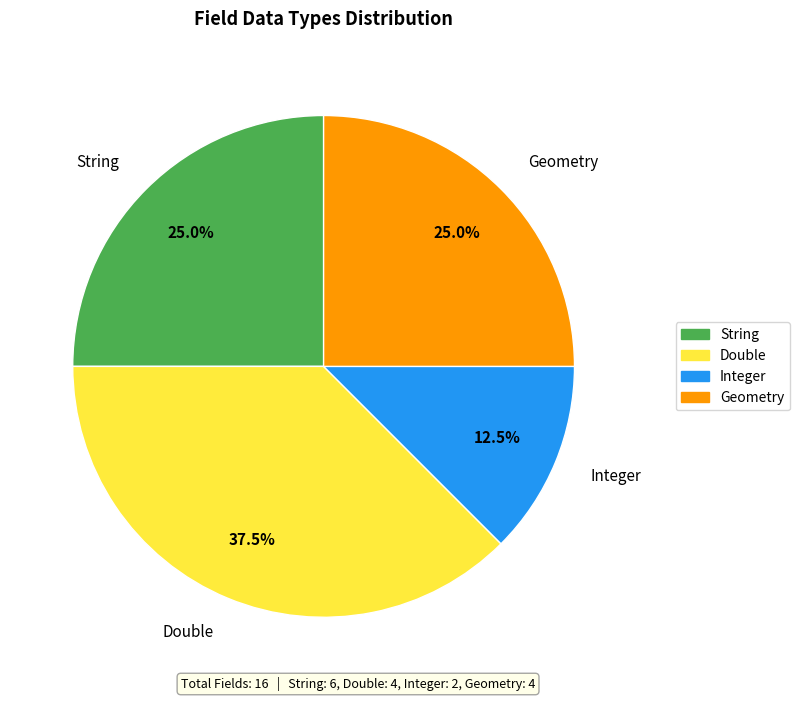

What is the ratio of the value at Double to the value at Integer?

3.0